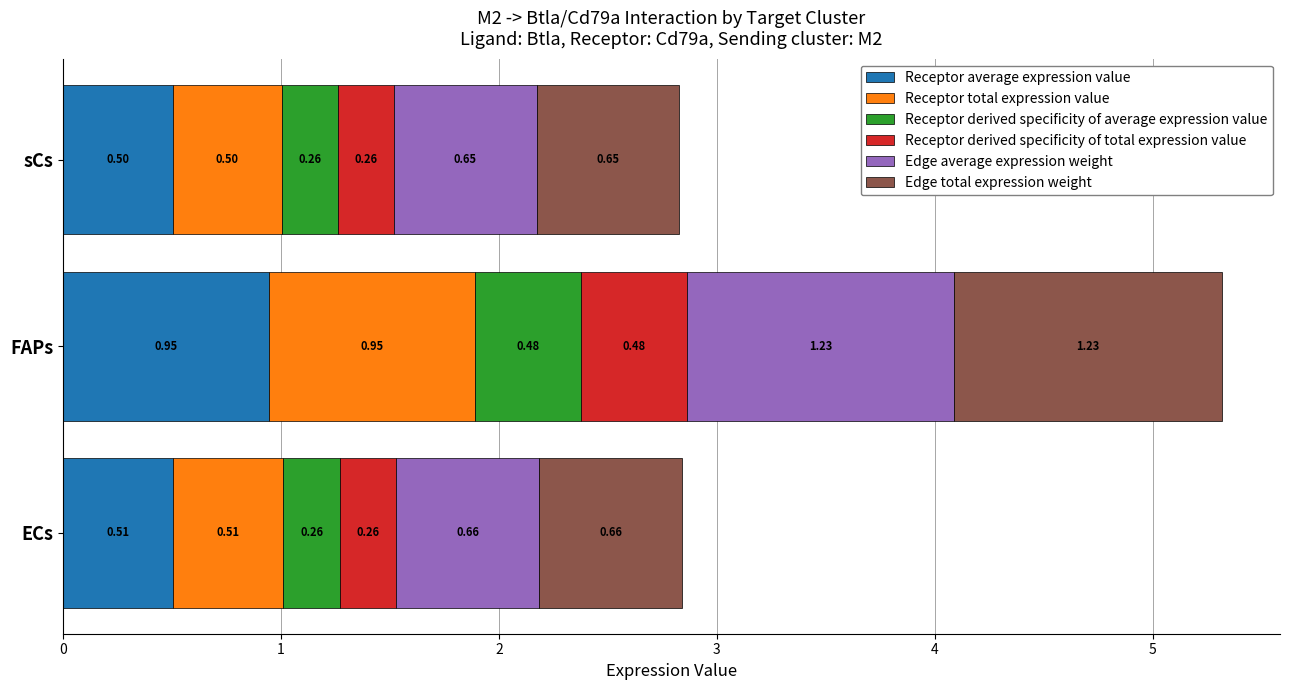

List the labels in order of Receptor average expression value value, smallest first.

sCs, ECs, FAPs